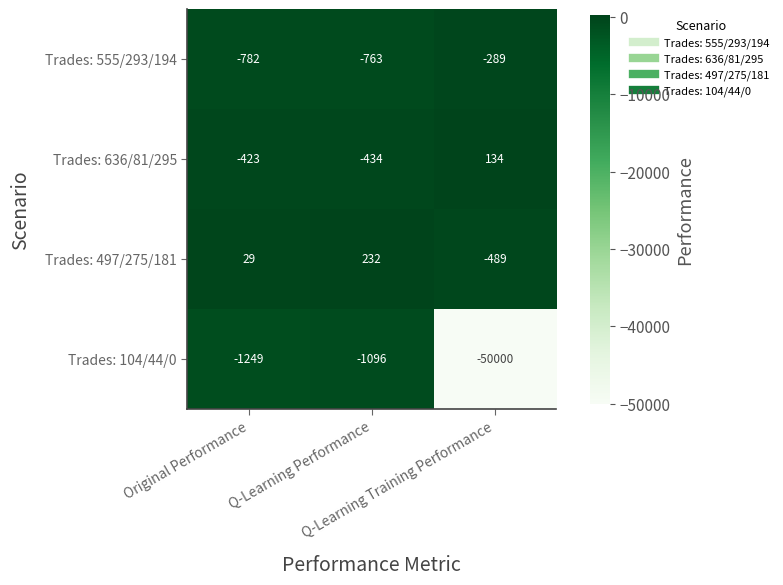

List the series in order of their peak value, highest first.

Trades: 497/275/181, Trades: 636/81/295, Trades: 555/293/194, Trades: 104/44/0